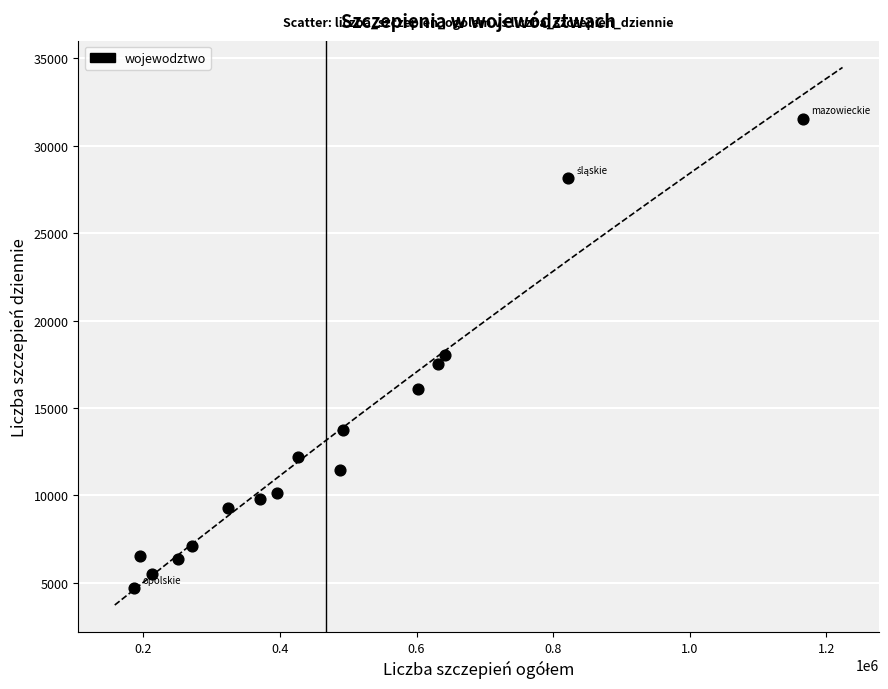

What is the range of X values (max minus min)?

979956